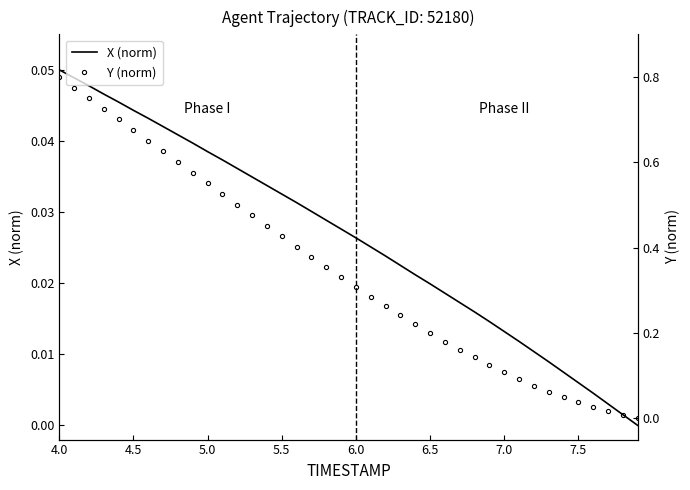

True or false: X (norm) has more than 1 points higher than both neighbors.

False